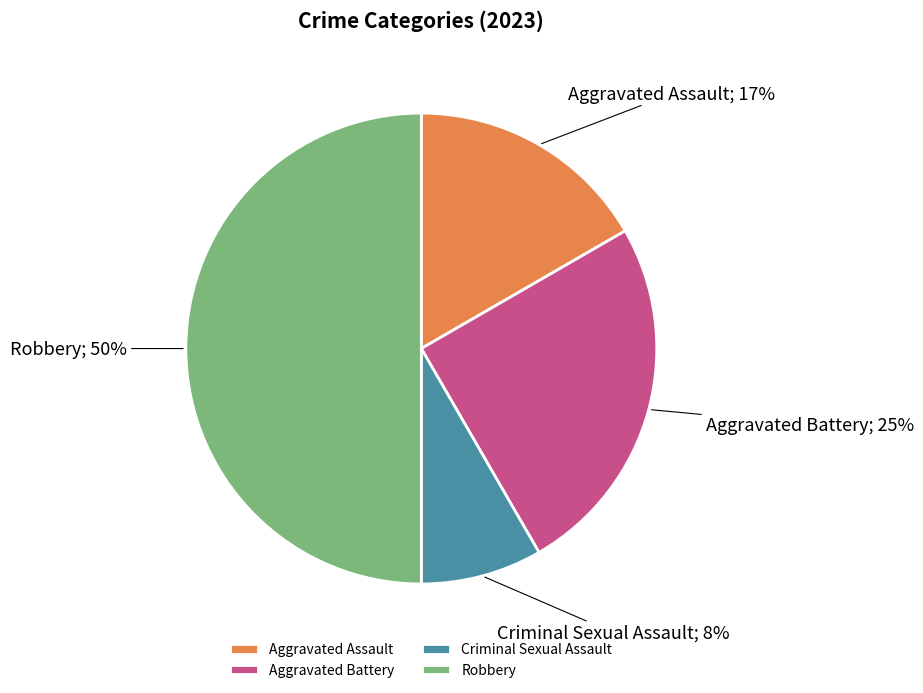

What percentage is the Criminal Sexual Assault slice, to the nearest percent?

8%